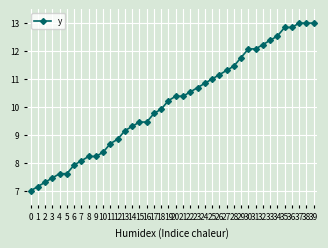

What is the change in value from 1 to 22?

+3.4